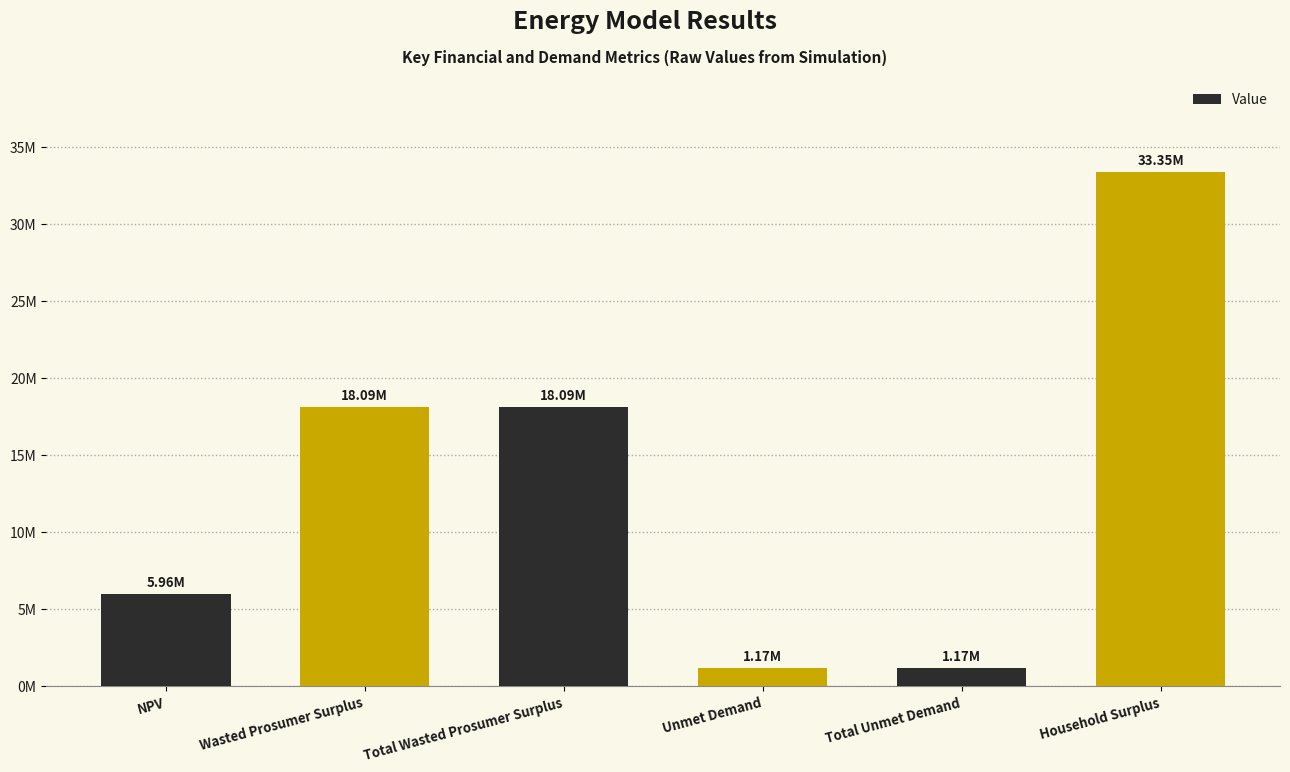

Rank the categories by value from highest to lowest.

Household Surplus, Wasted Prosumer Surplus, Total Wasted Prosumer Surplus, NPV, Unmet Demand, Total Unmet Demand